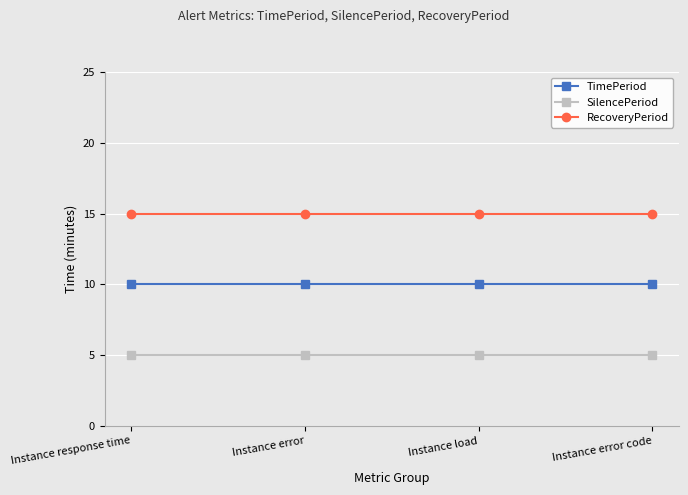

Rank the series at Instance load from highest to lowest value.

RecoveryPeriod, TimePeriod, SilencePeriod